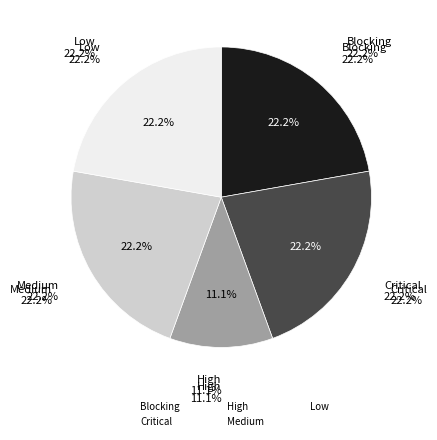

How many slices are in this pie chart?

5